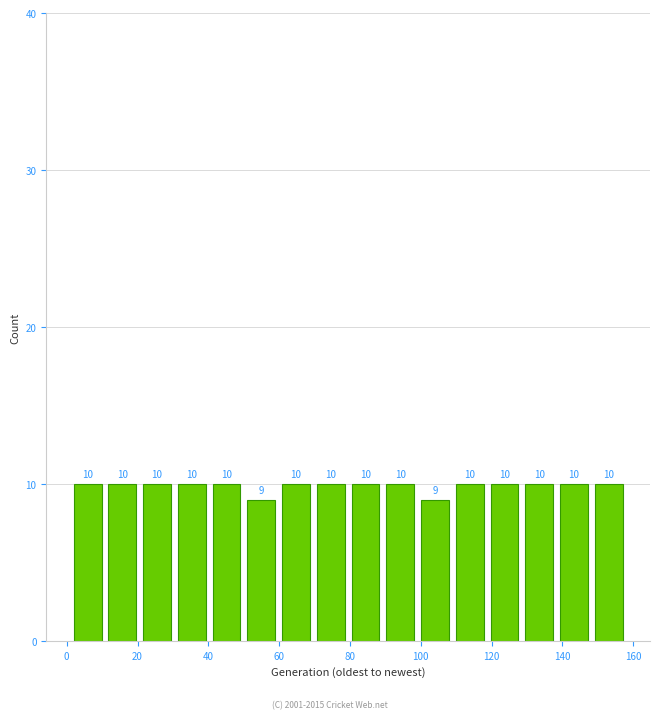

Reading left to right, list every bar in this chart as the range it spans on the x-axis followed by its height. The bar edges are not printed on the chart, so give them approximately, as read against the axis.

2 to 10: 10
10 to 20: 10
20 to 30: 10
30 to 40: 10
40 to 50: 10
50 to 60: 9
60 to 70: 10
70 to 80: 10
80 to 90: 10
90 to 100: 10
100 to 108: 9
108 to 118: 10
118 to 128: 10
128 to 138: 10
138 to 148: 10
148 to 158: 10